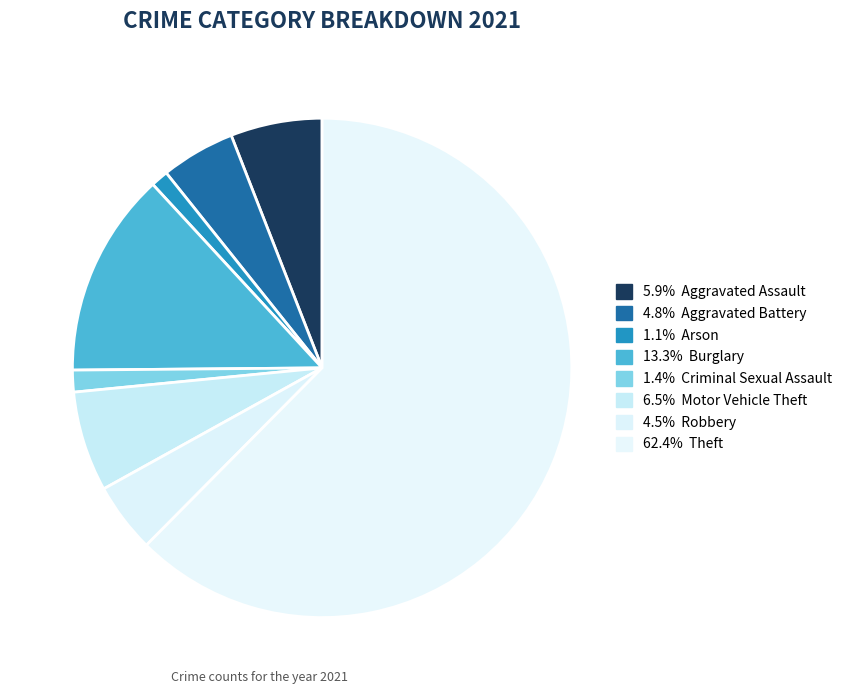

What is the majority slice?

Theft